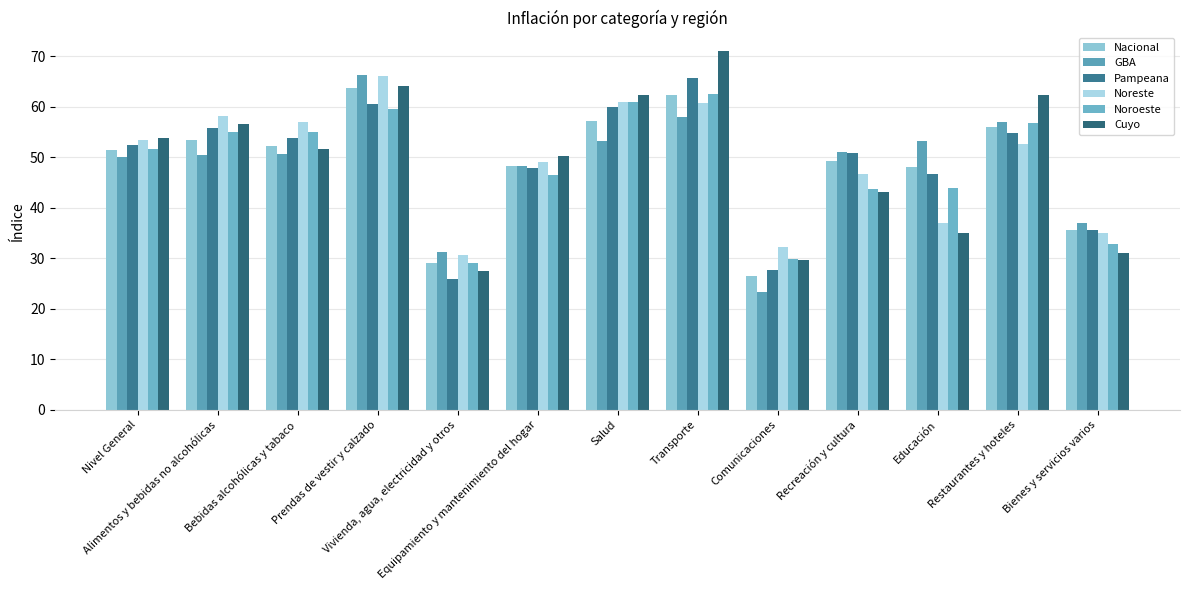

What is the label of the 12th bar from the right?

Alimentos y bebidas no alcohólicas